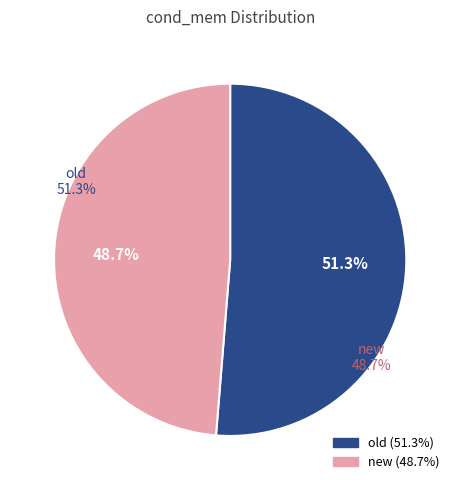

Is there a majority slice in this chart?

Yes